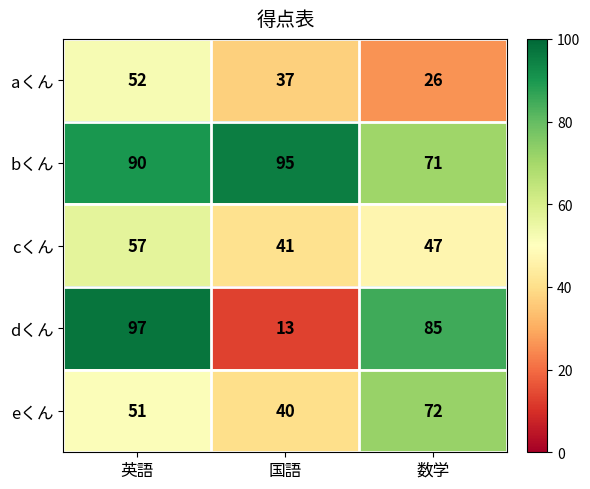

Which label corresponds to the smallest value in the chart?

国語